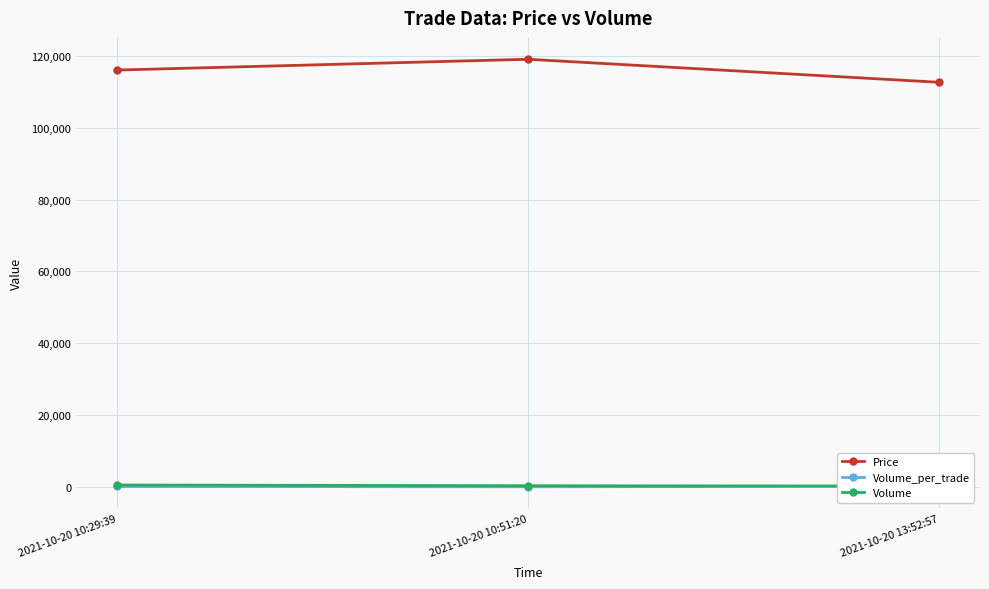

How many Volume_per_trade values are between 100 and 300?

3